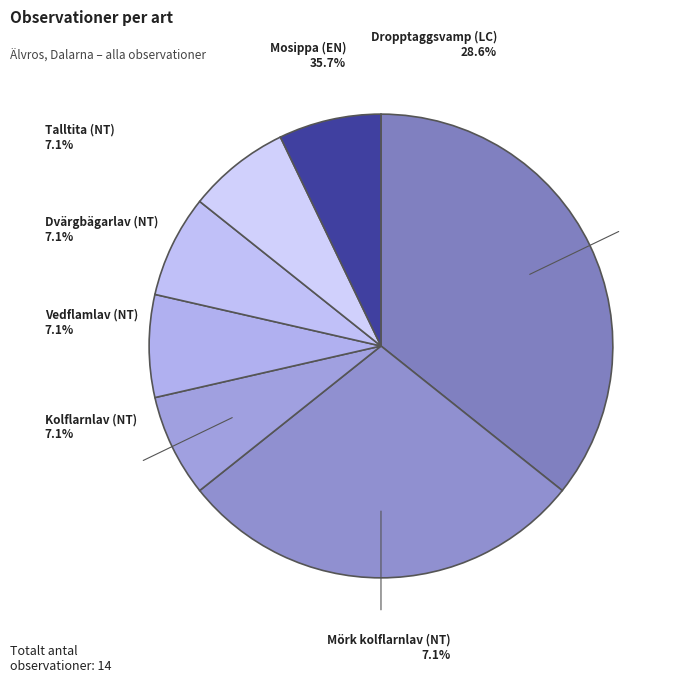

Which category has the smallest portion of the pie?

Talltita (NT)